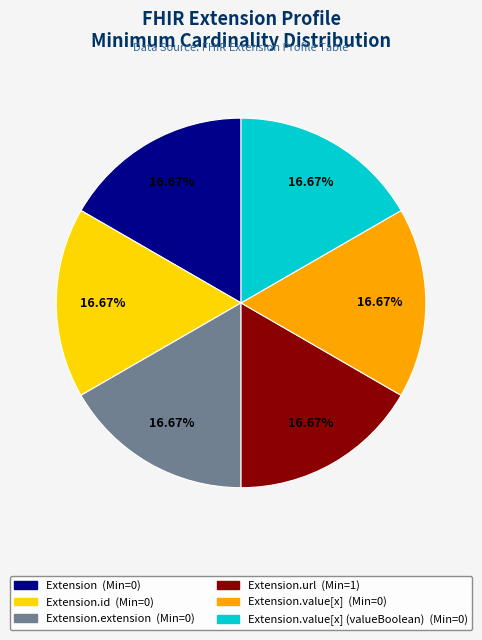

Is there any slice that represents more than half of the pie?

No